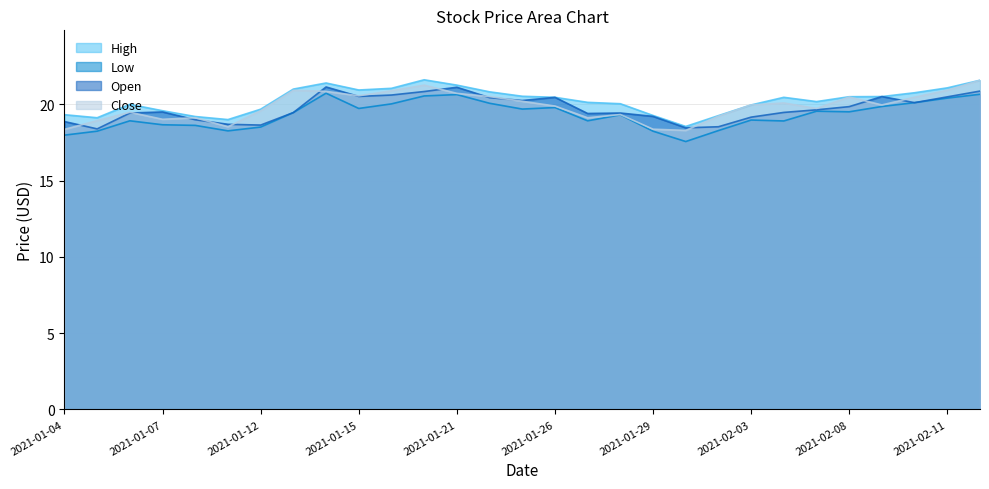

What is the lowest value of the Low series?

17.6